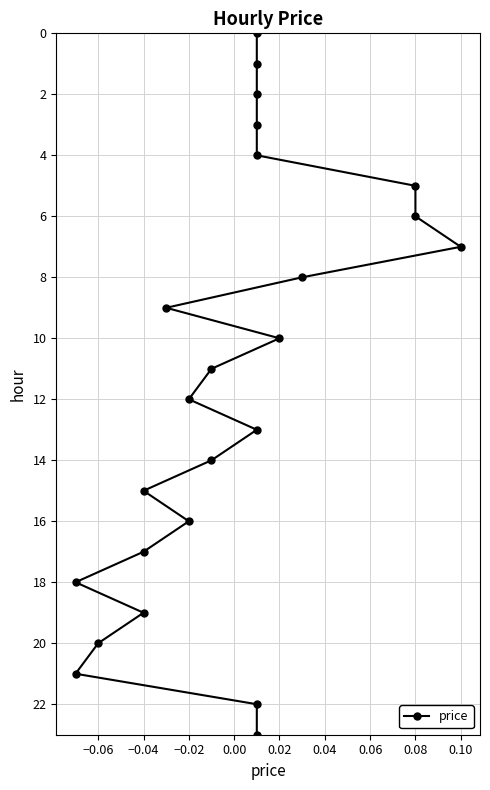

Is it true that the value at −0.02 is 5?

False